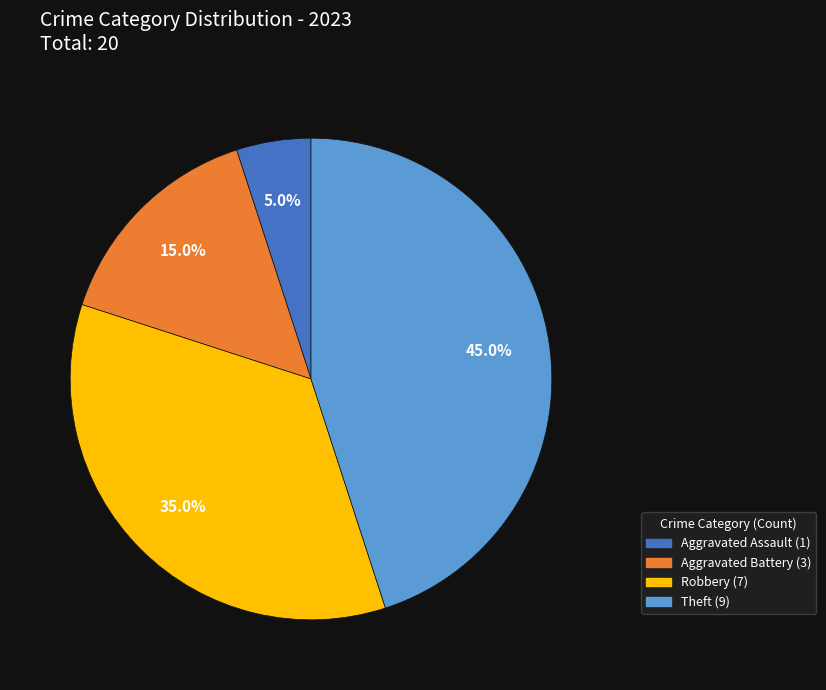

Does any single category account for the majority?

No